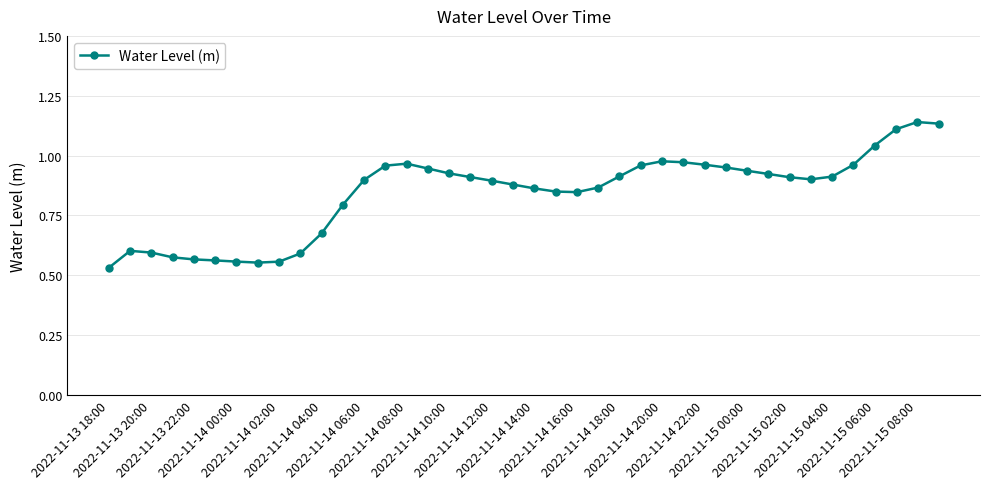

What is the sum of all values?

33.7